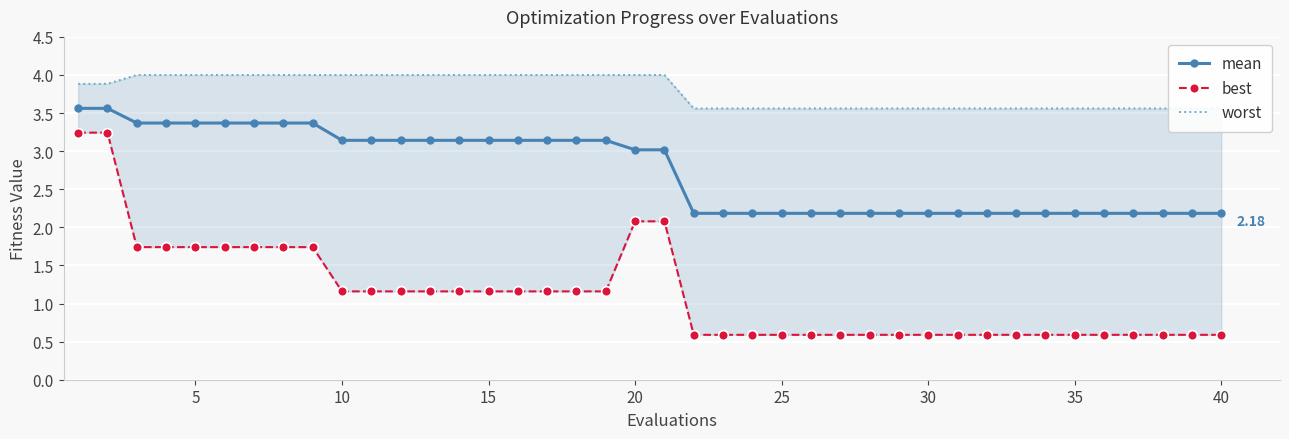

Count the number of data series in this chart.

3